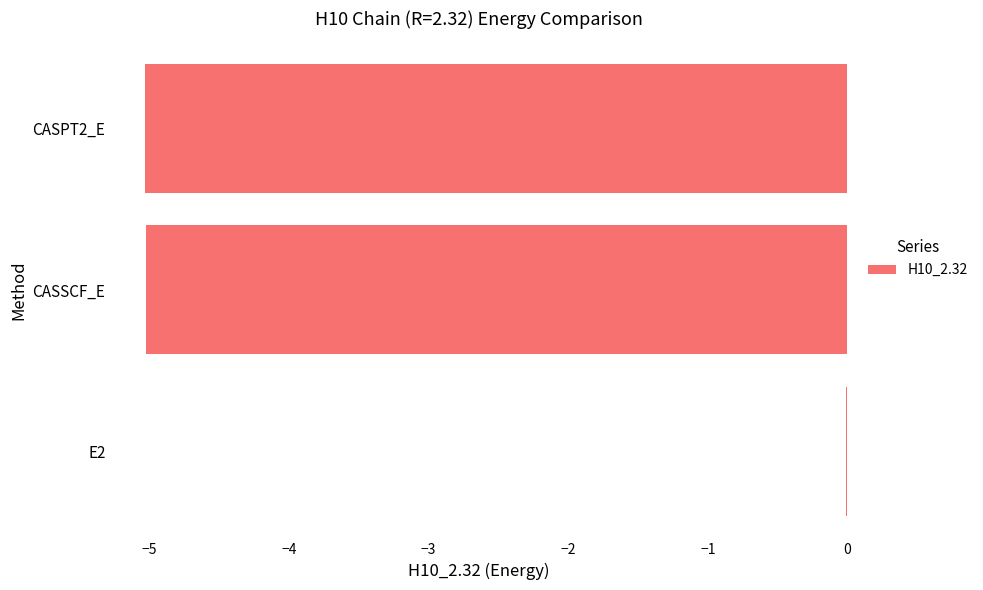

At which category does the chart reach its peak across all series?

E2